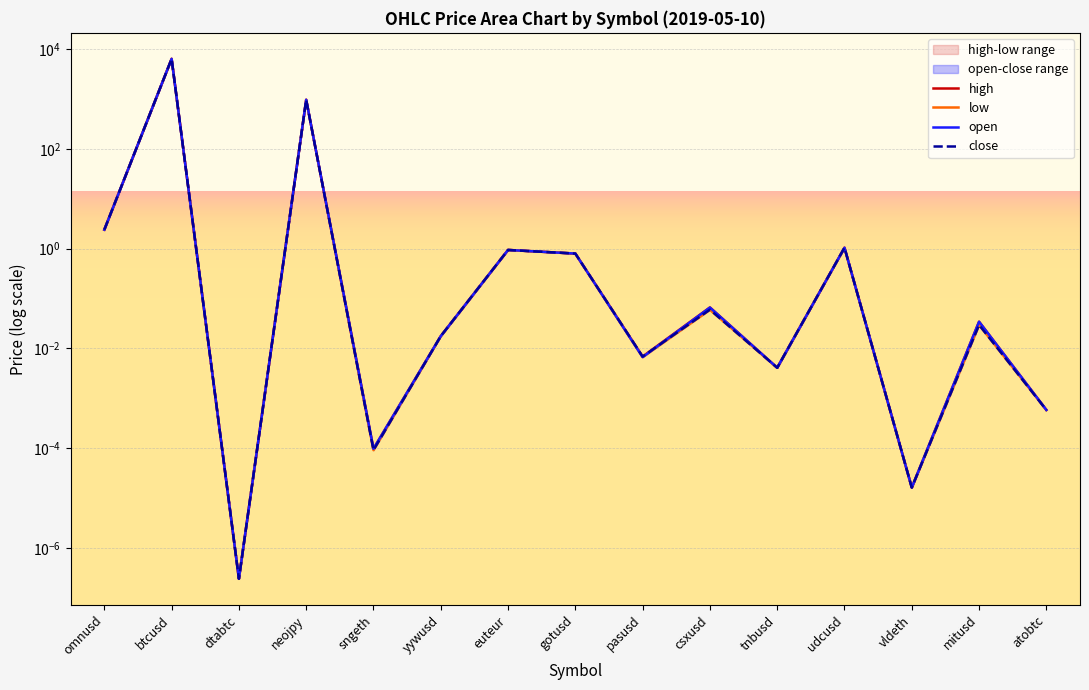

True or false: low and close intersect in this chart.

False